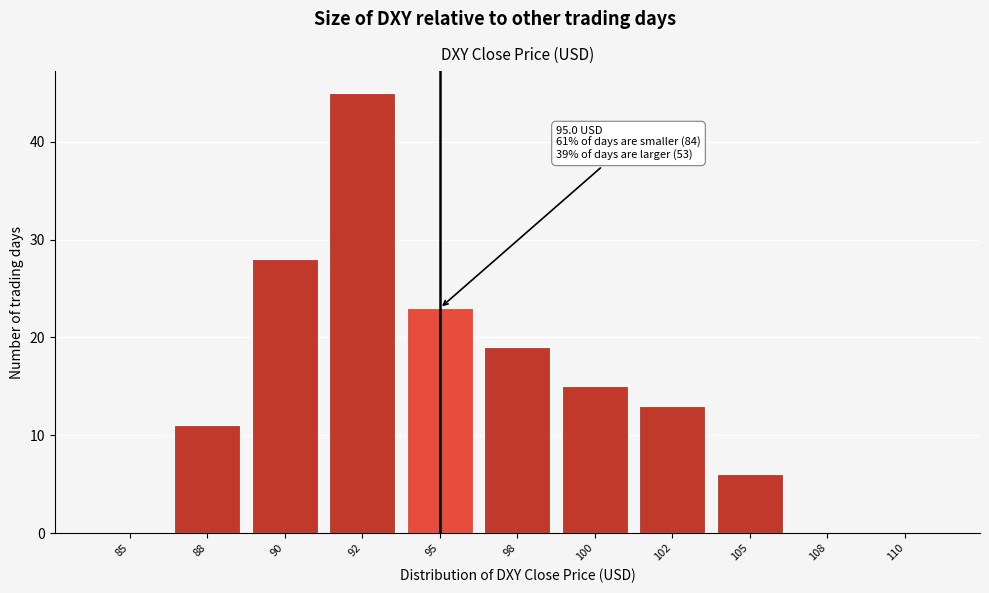

Reading left to right, transcribe all the data shown in this chart.

85=0	88=11	90=28	92=45	95=23	98=19	100=15	102=13	105=6	108=0	110=0